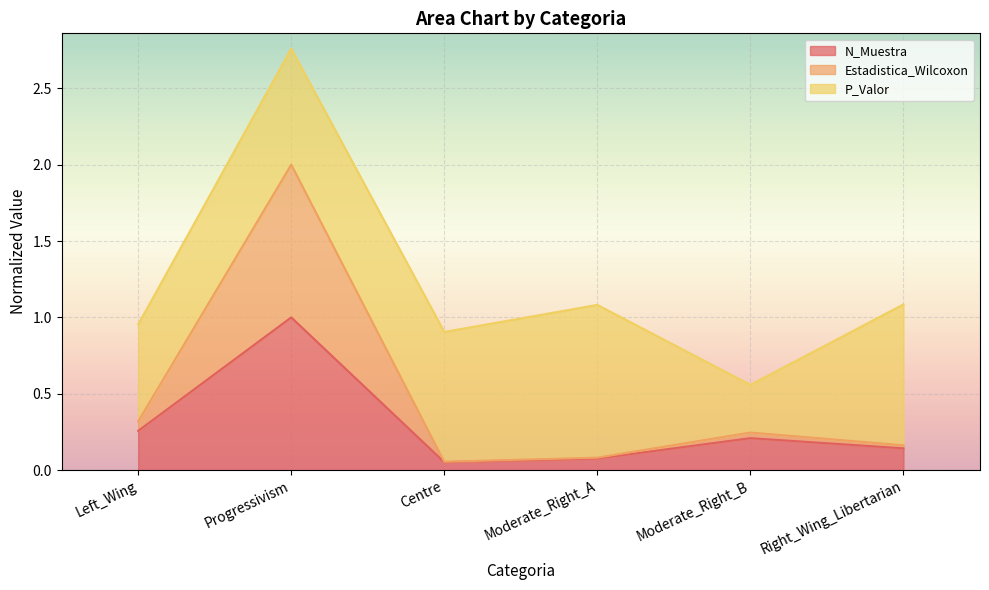

The value of N_Muestra at Moderate_Right_B is 0.2. True or false?

True